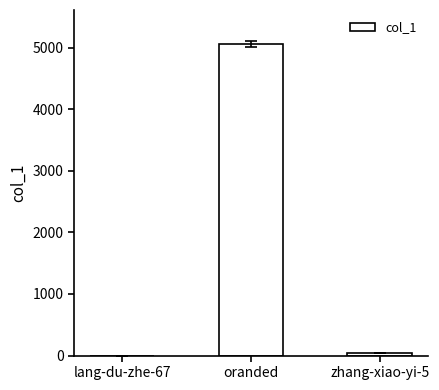

What is the change in value from lang-du-zhe-67 to oranded?

+5055